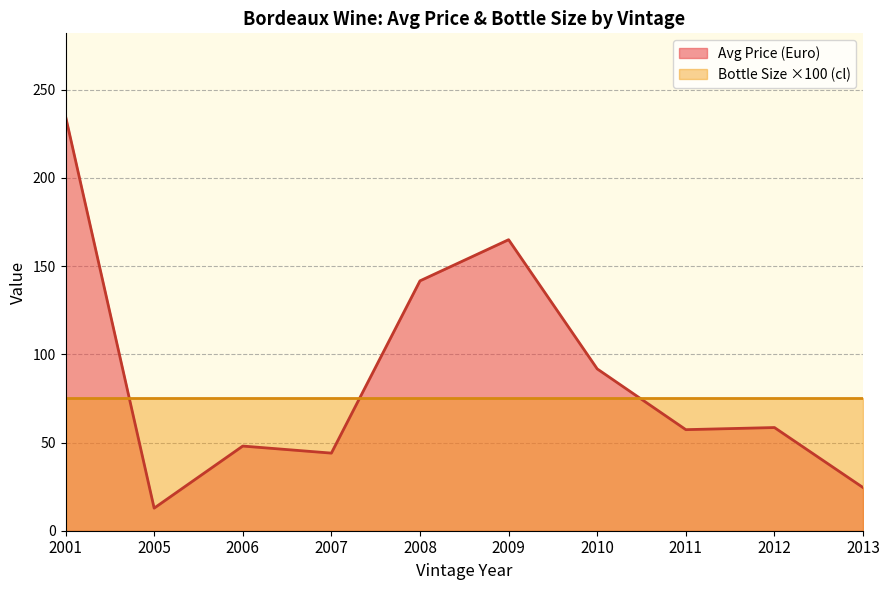

The Avg Price (Euro) series shows 8.9 at 10. True or false?

False